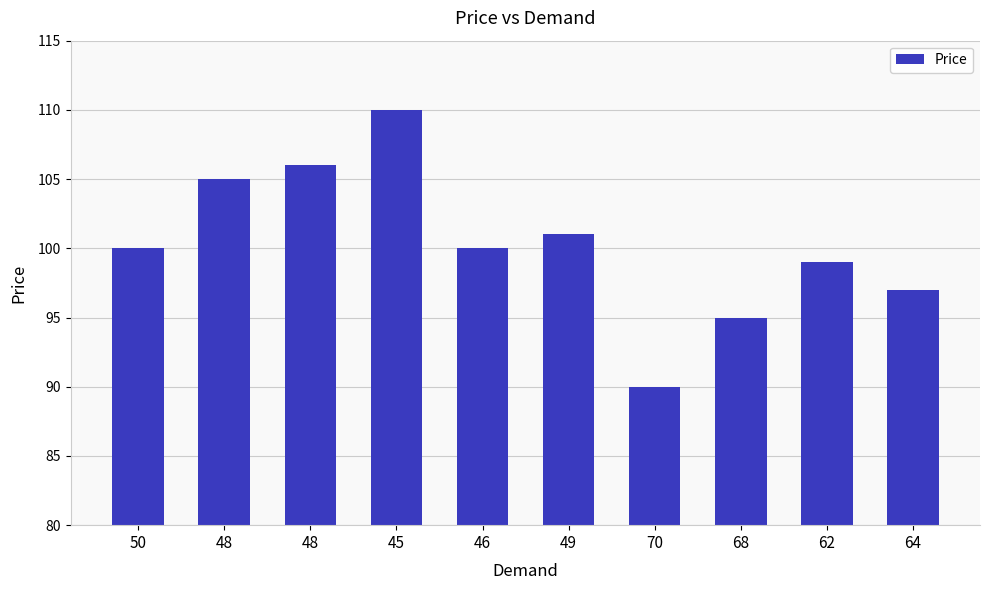

List the labels in order of value, smallest first.

70, 68, 64, 62, 50, 46, 49, 48, 48, 45